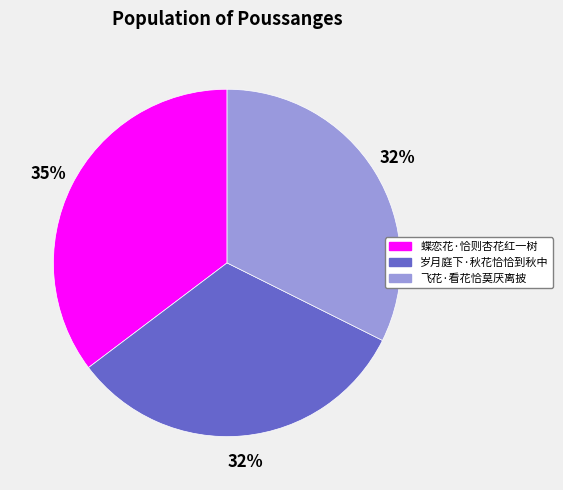

To the nearest percent, what is the difference between the 蝶恋花·恰则杏花红一树 and 飞花·看花恰莫厌离披 slice percentages?

3%